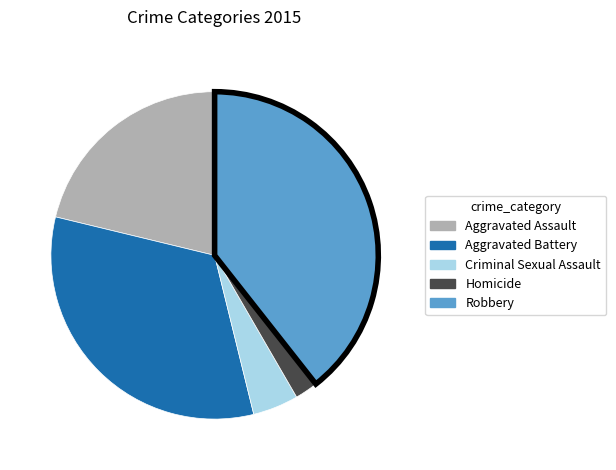

Which has a higher value, Homicide or Criminal Sexual Assault?

Criminal Sexual Assault